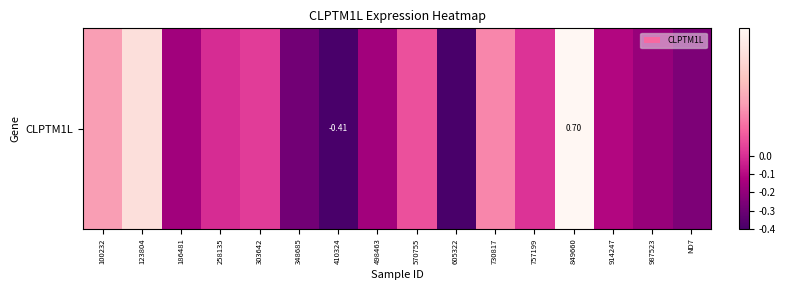

How many values are below zero?

9